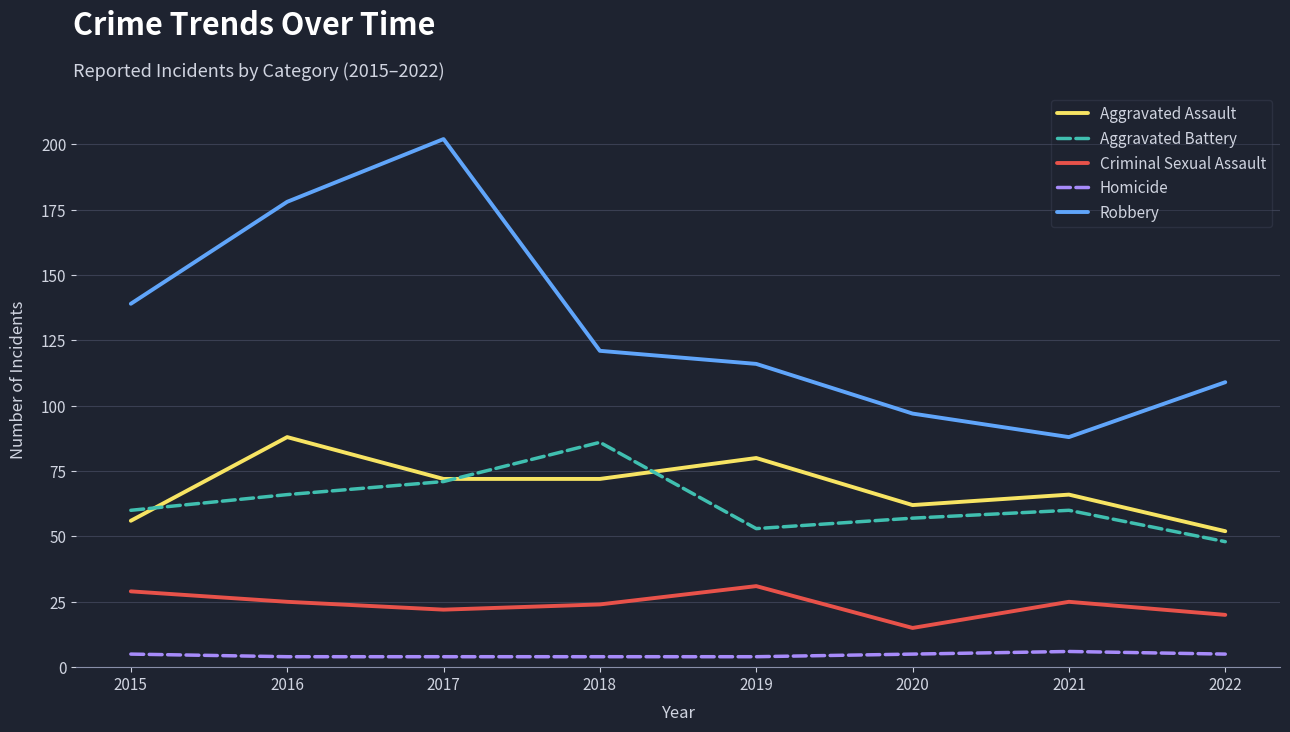

Which series has the widest spread of values?

Robbery